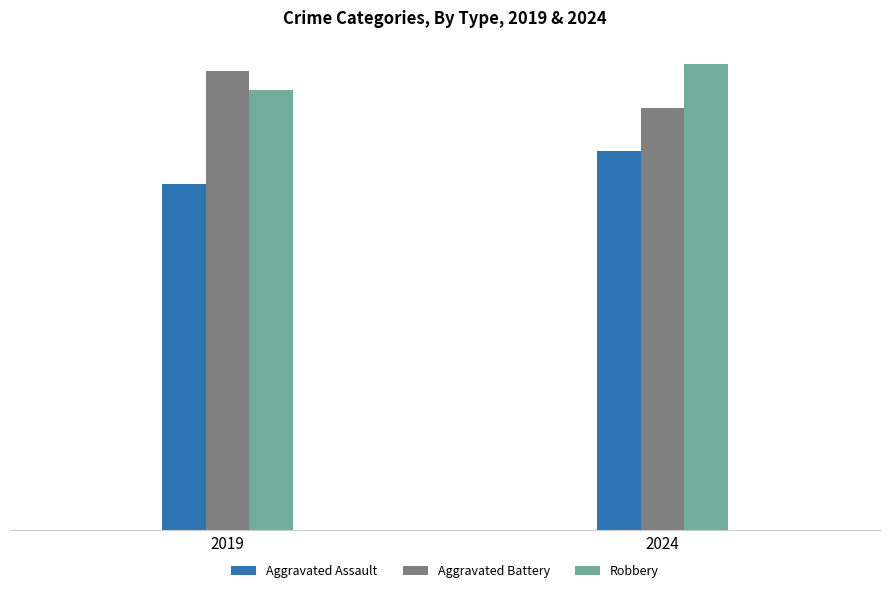

Reading right to left, what are all the values shown in this chart?

Aggravated Assault: 2024=397	2019=363
Aggravated Battery: 2024=442	2019=481
Robbery: 2024=489	2019=461